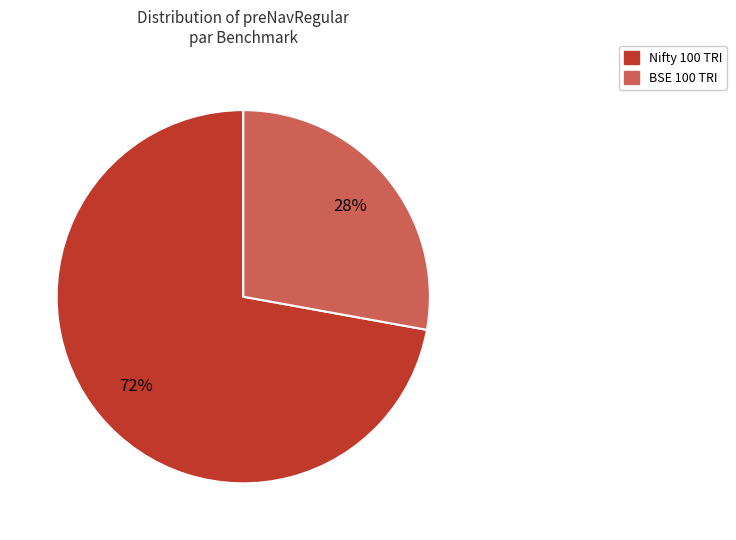

How many slices are in this pie chart?

2